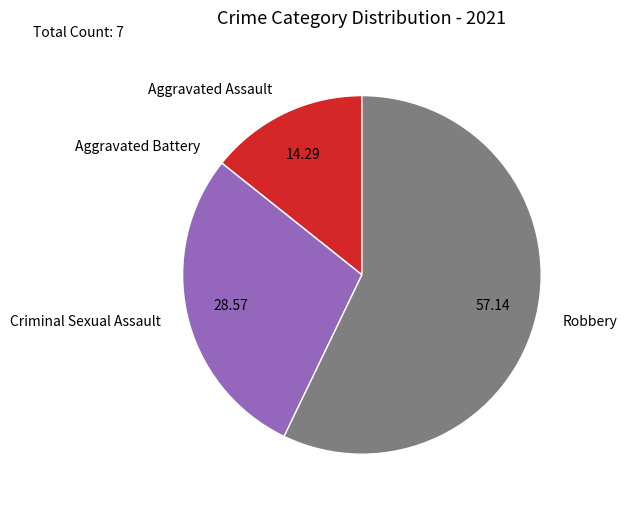

Between Robbery and Criminal Sexual Assault, which is larger?

Robbery